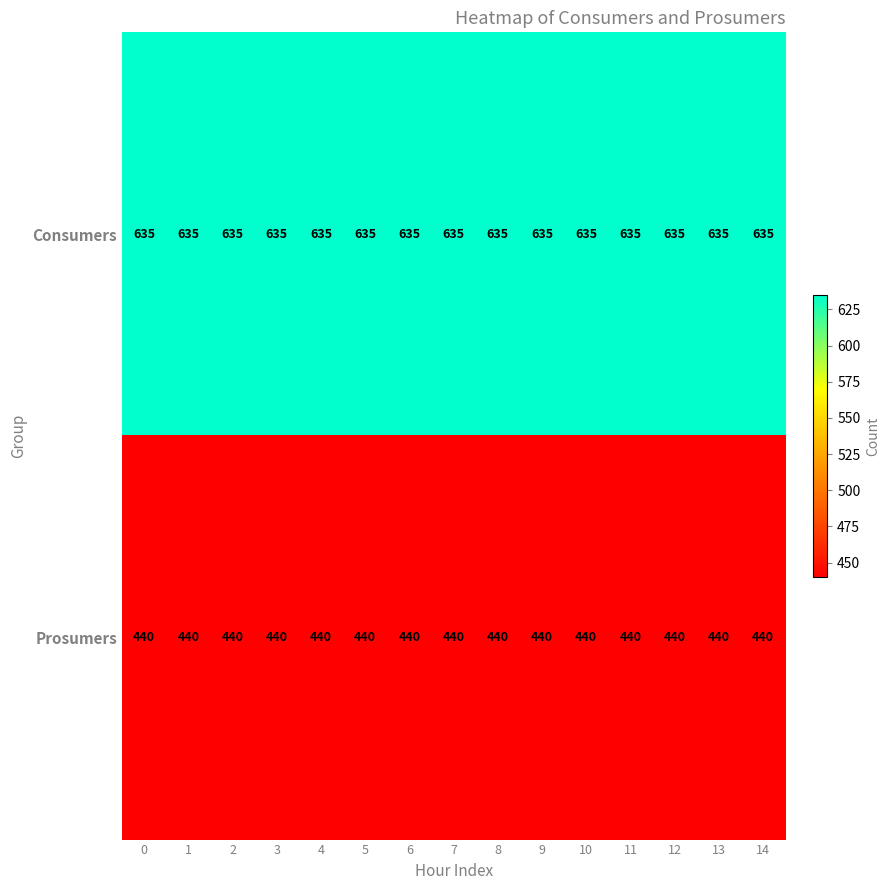

What is the smallest value displayed?

440